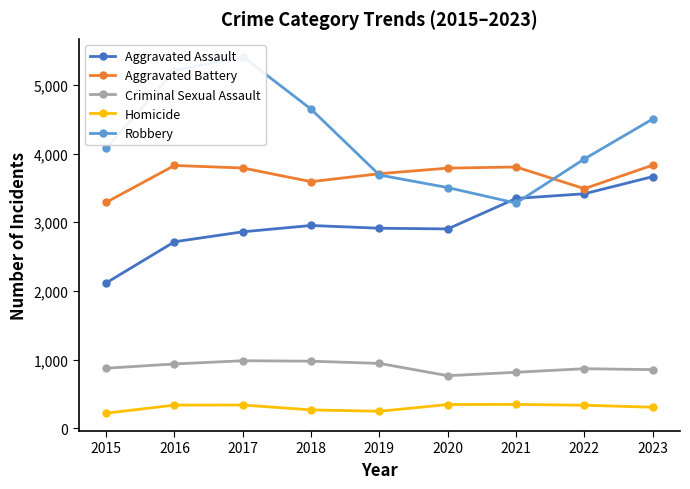

What is the total value across all series at 2015?

10574